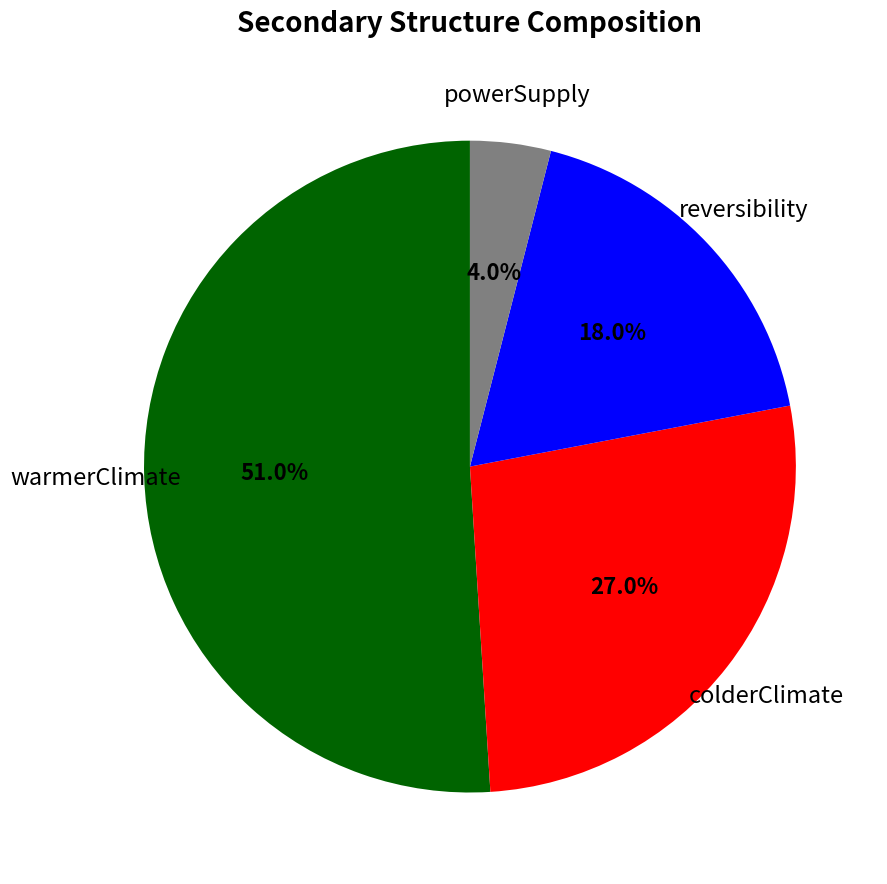

Is there a majority slice in this chart?

Yes